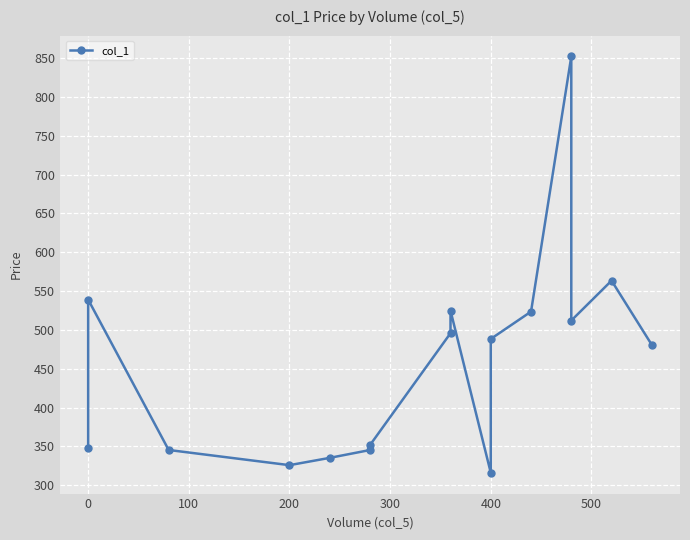

How many interior local valleys (lower than both neighbors) does the data have?

3